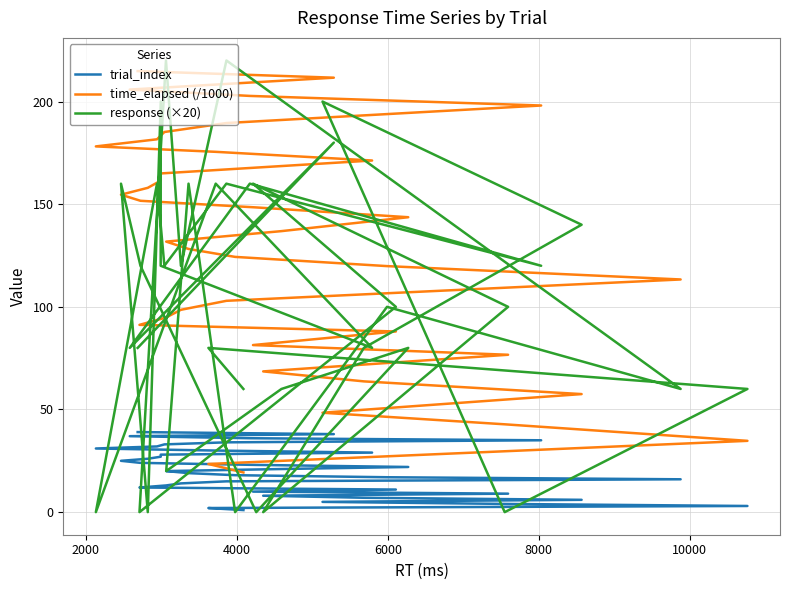

How many data points in trial_index are less than 20?

19